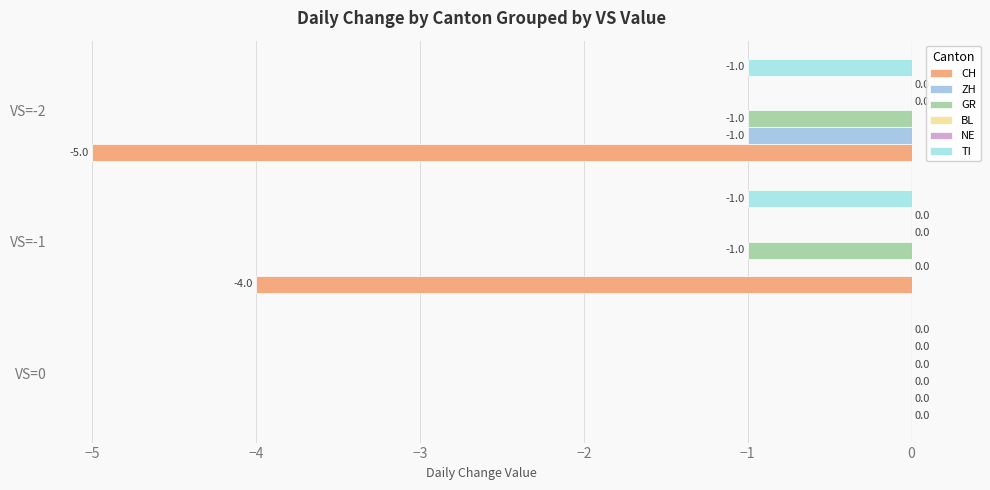

How many data points in CH are less than -4?

1